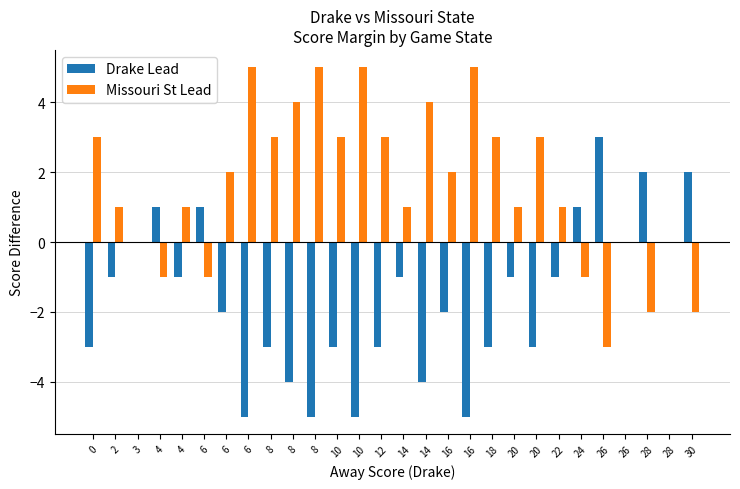

The value of Drake Lead at 2 is -2. True or false?

False